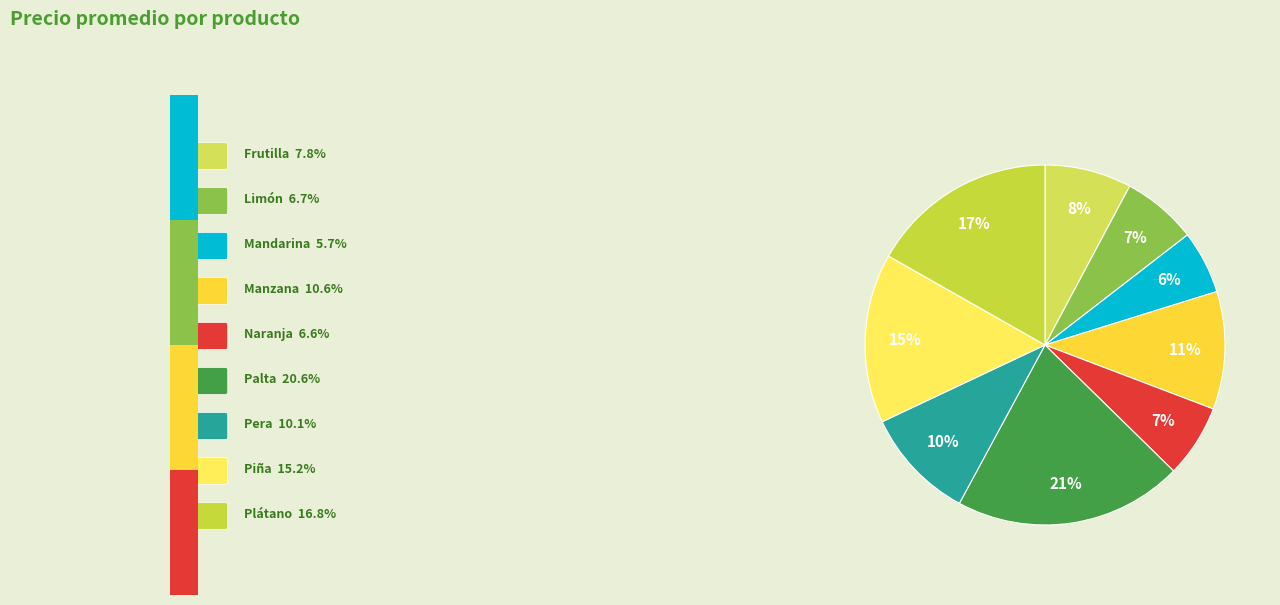

To the nearest percent, what is the difference between the largest and smallest slice percentages?

15%